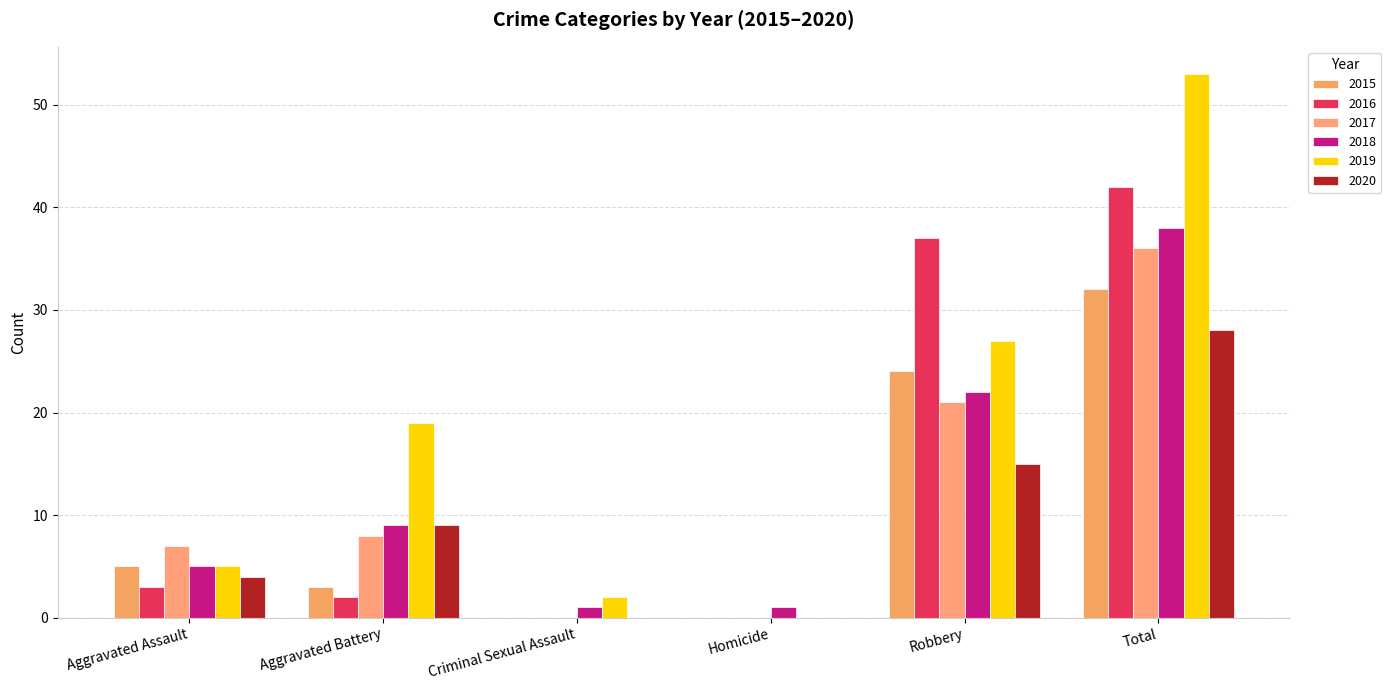

At which label does 2016 reach its peak?

Total